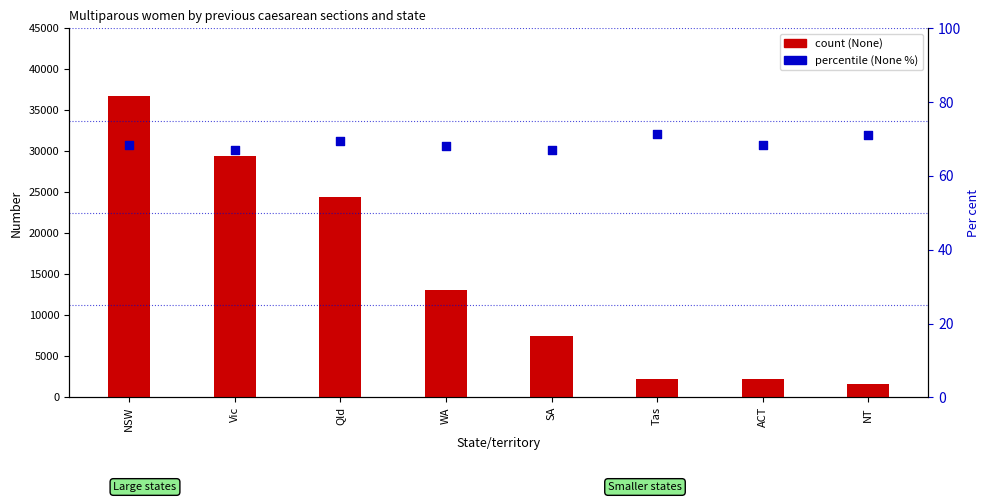

What is the total value across all series at Vic?

29504.1